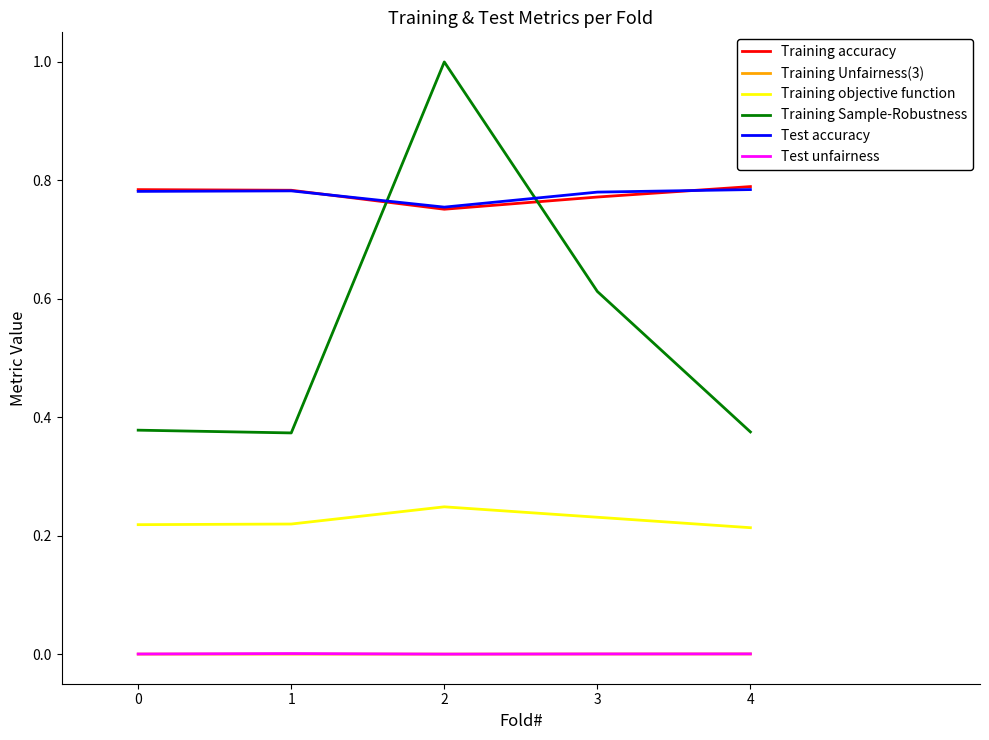

Between 0 and 2, which series saw the biggest shift?

Training Sample-Robustness